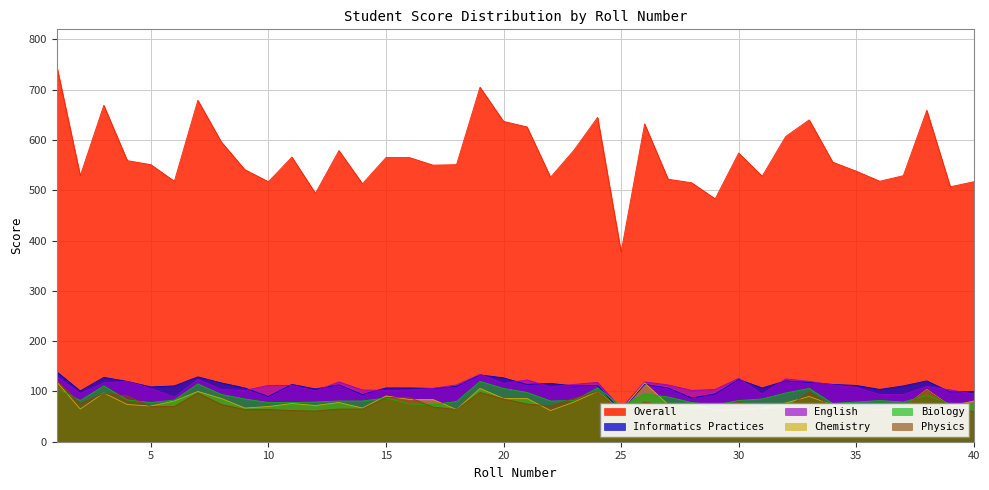

Is the value of Overall at 10 greater than the value of Chemistry at 34?

Yes